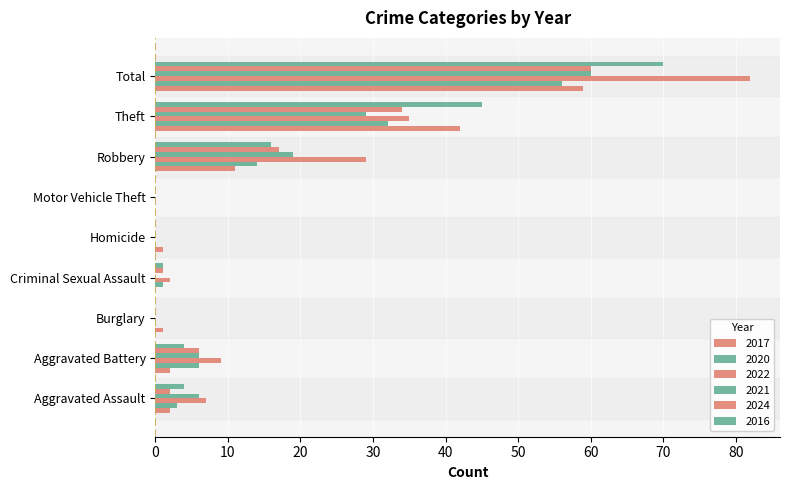

Between Criminal Sexual Assault and Robbery, which is larger?

Robbery